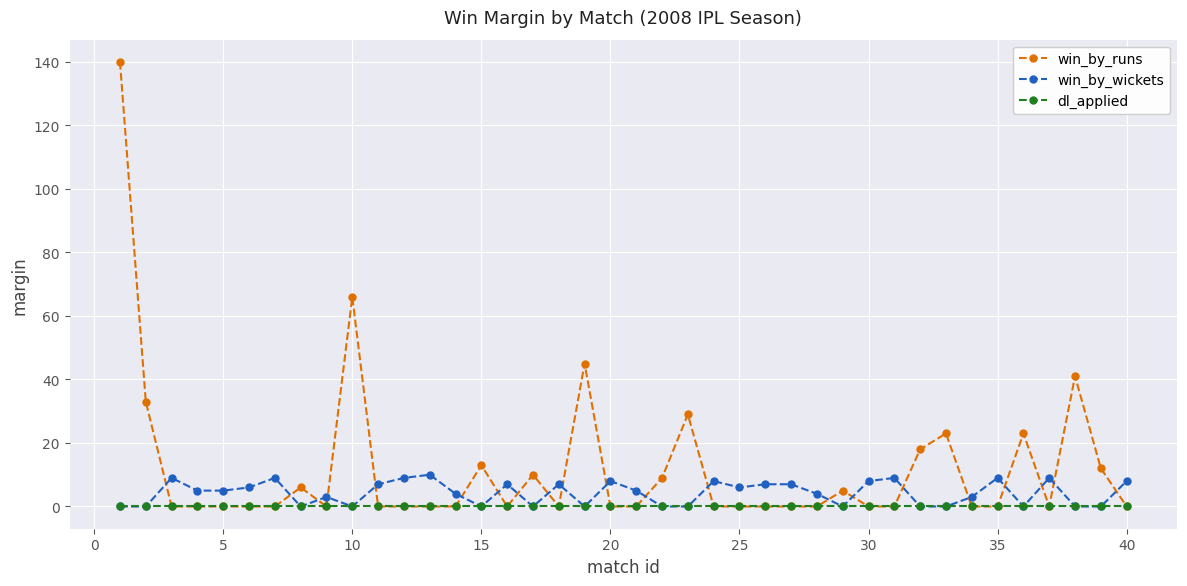

What is the highest value of the win_by_runs series?

140